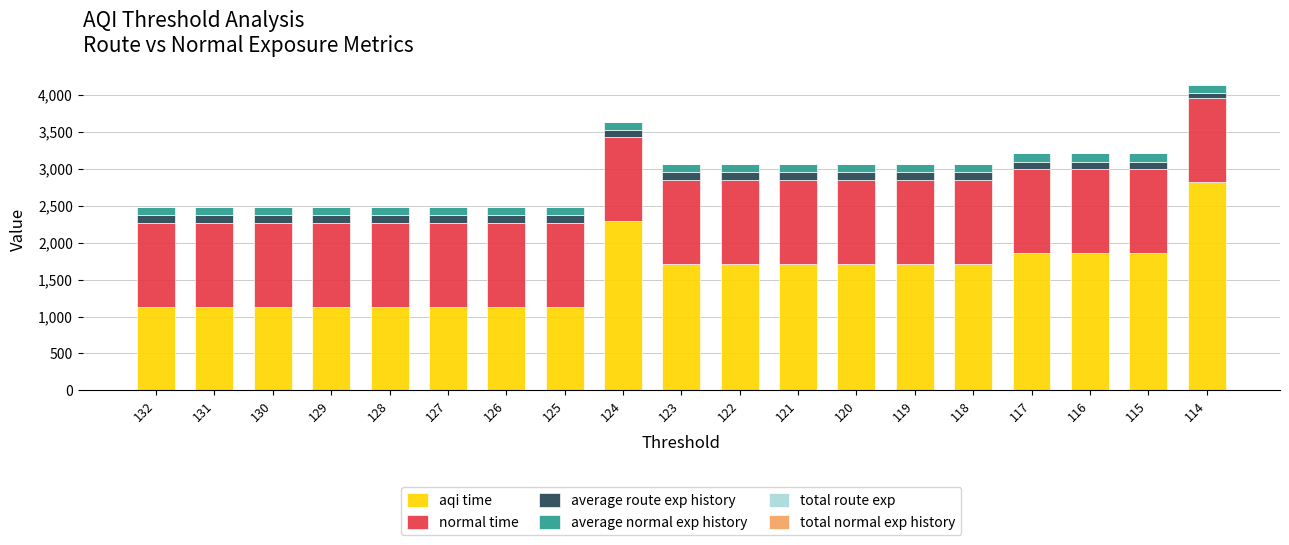

Is it true that aqi time equals 371.8 at 131?

False